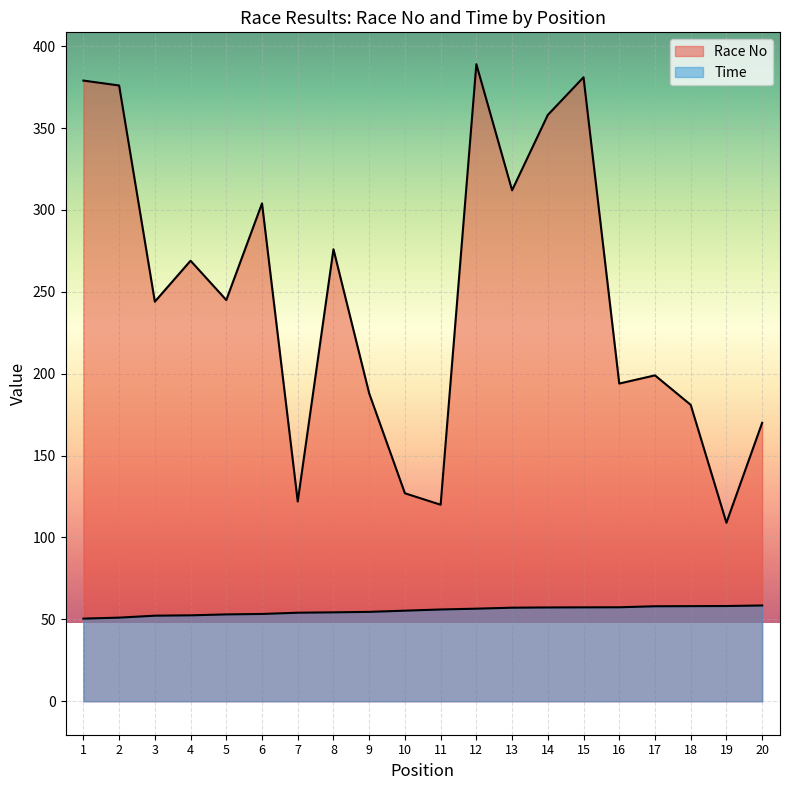

Which series has the widest spread of values?

Race No